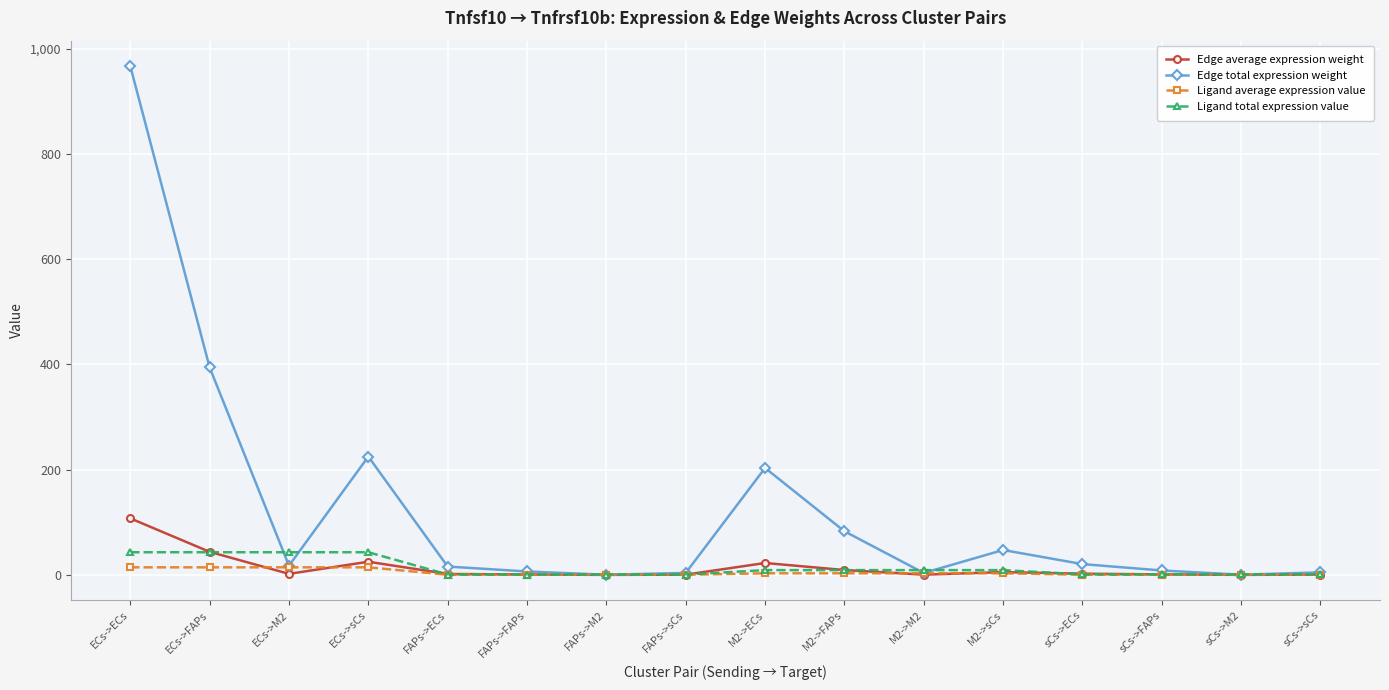

What position from the left is FAPs->sCs?

8